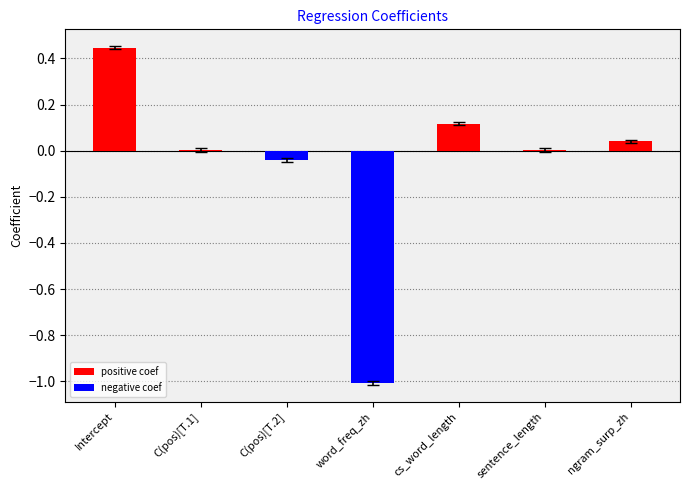

At which category does the chart reach its peak across all series?

Intercept